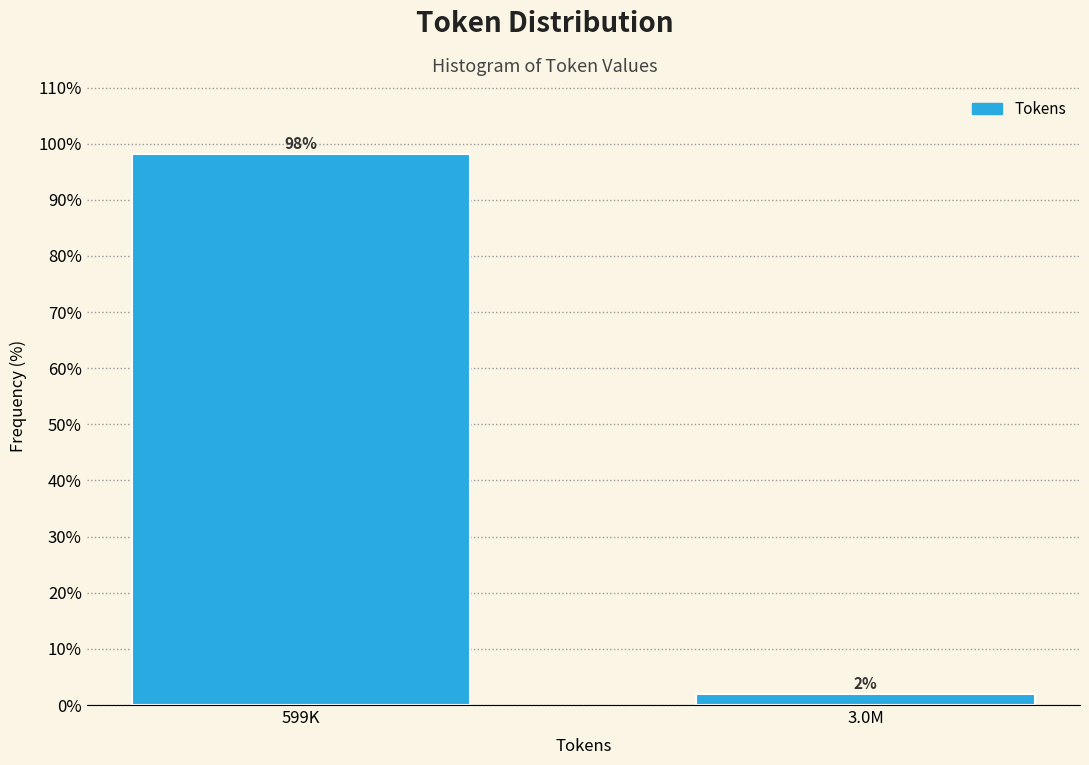

What is the label of the 2nd bar from the left?

3.0M